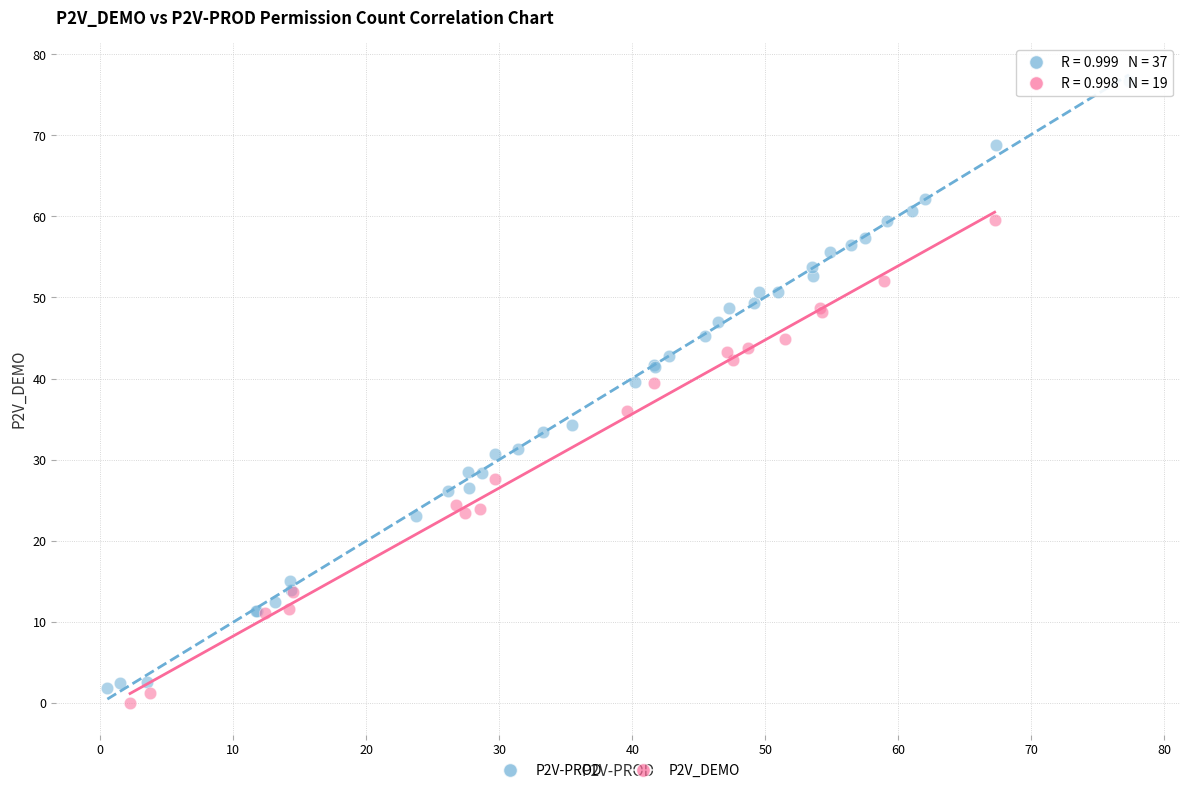

Which series has the largest Y range (max minus min)?

P2V-PROD